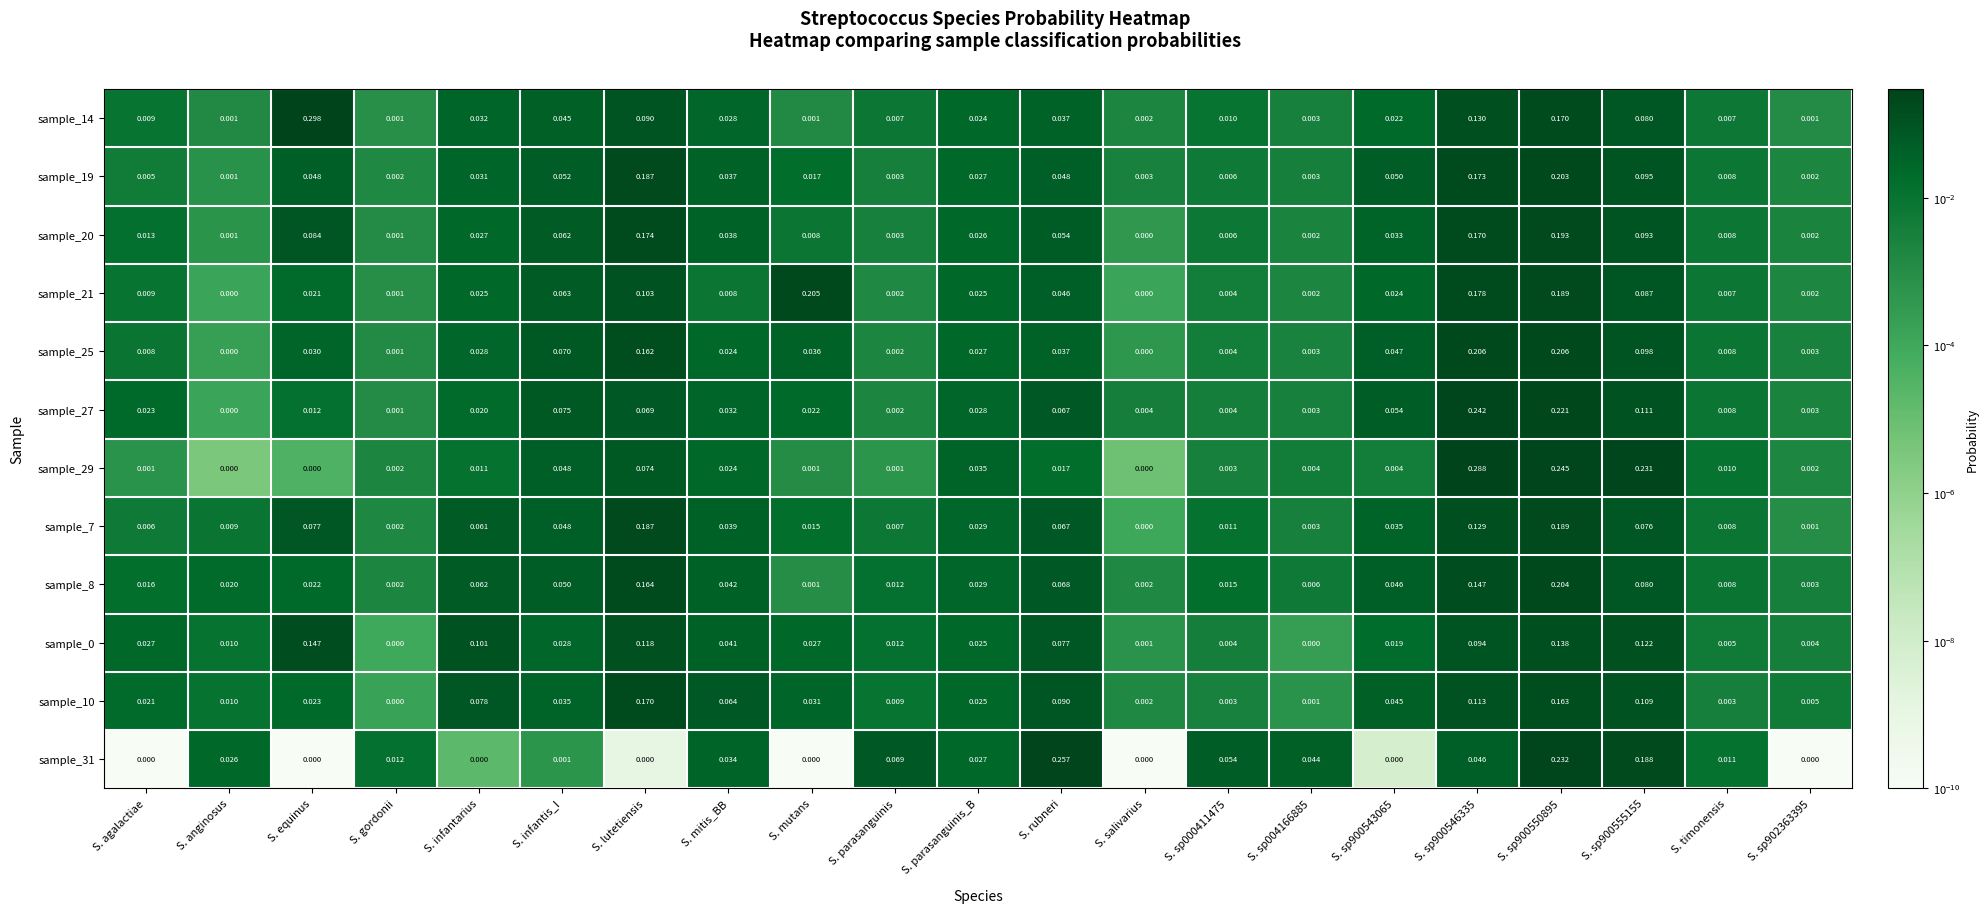

At which label is sample_27 closest to 0?

S. anginosus